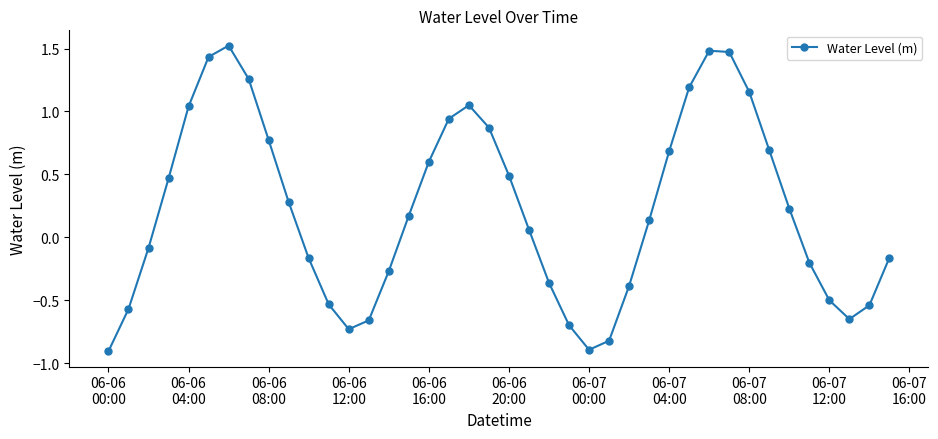

How many data points are above 0?

22